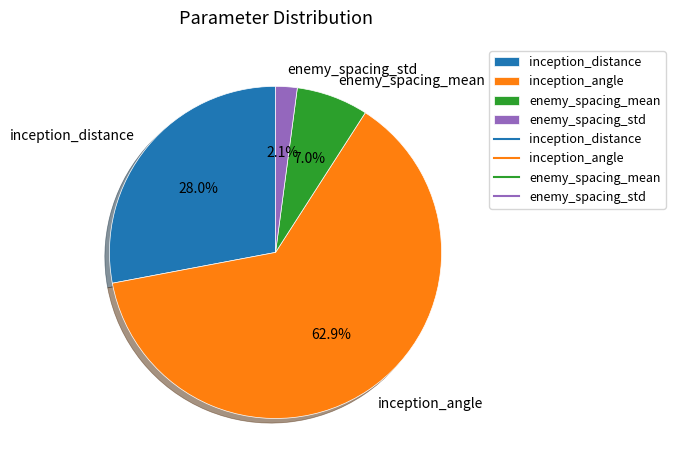

Count the number of slices in the pie.

4